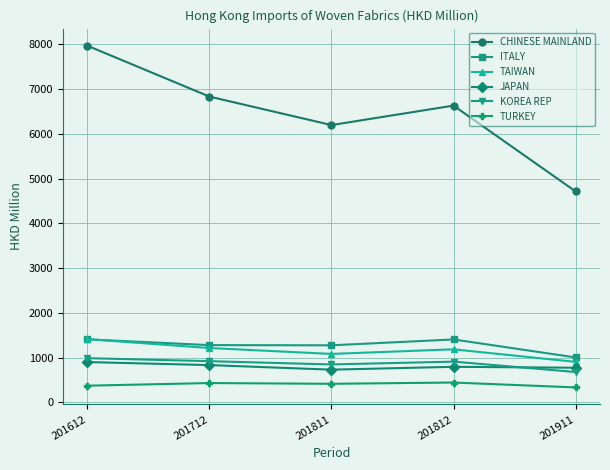

What is the approximate value of TURKEY at 201612?

374.6